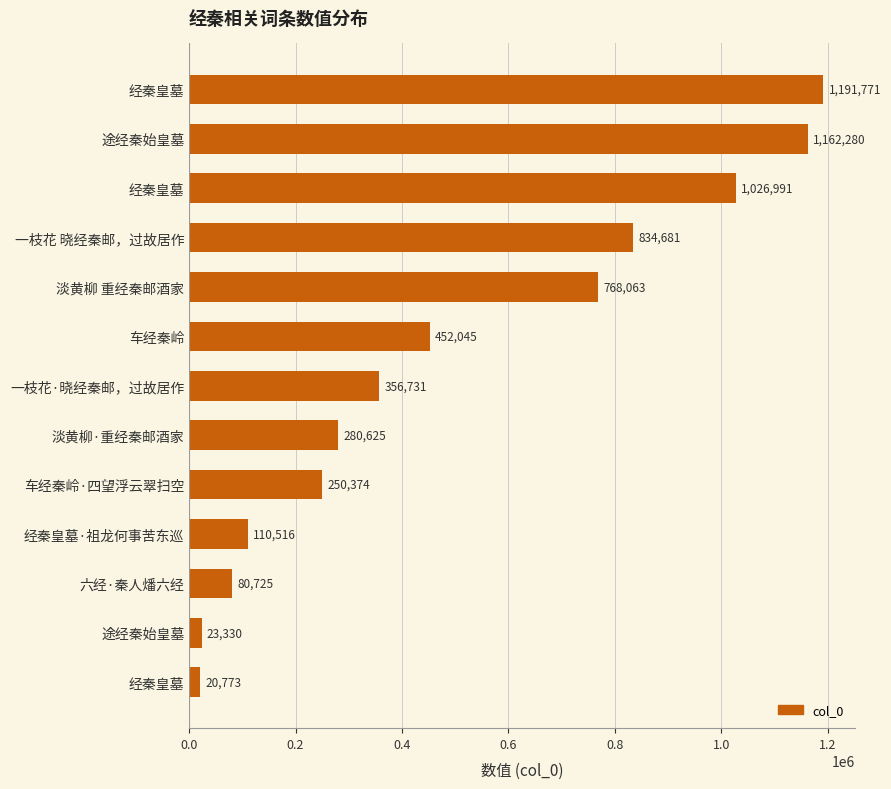

How many series are shown in this chart?

1